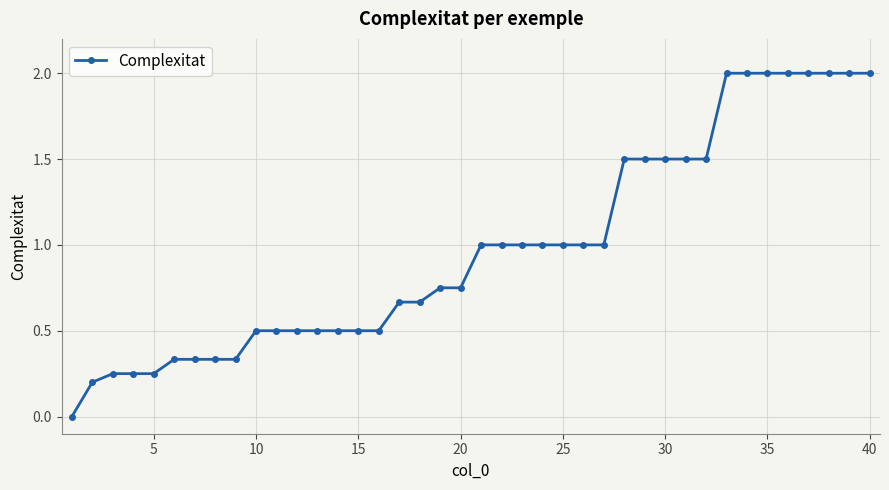

How many data points does each series have?

40